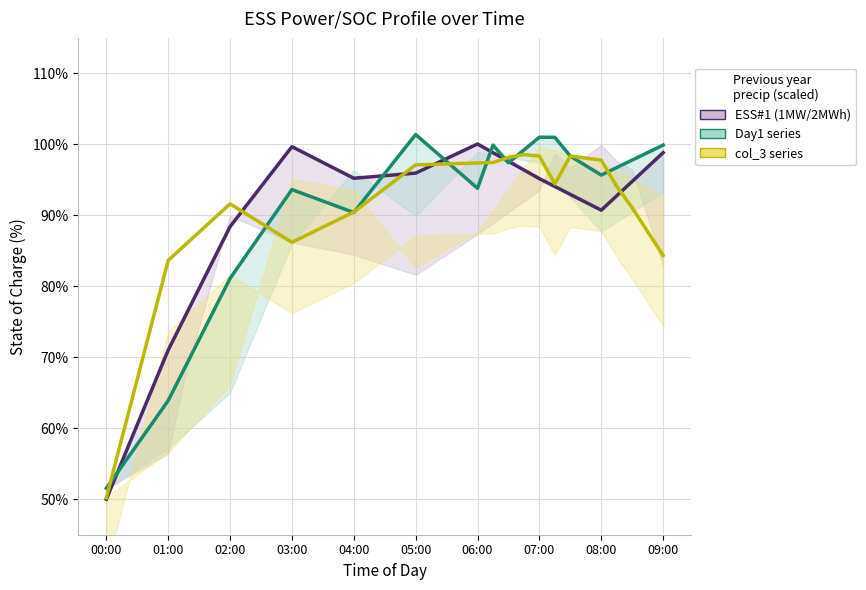

What is the difference between the maximum and minimum values in the col_1 (day1) series?

49.8